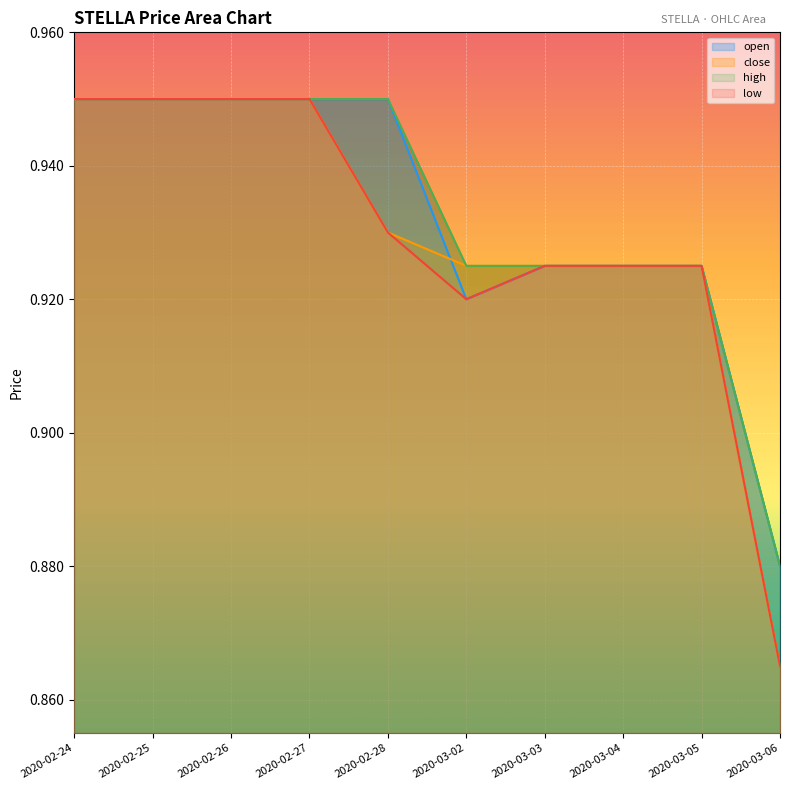

At how many categories does at least one series exceed 0?

10